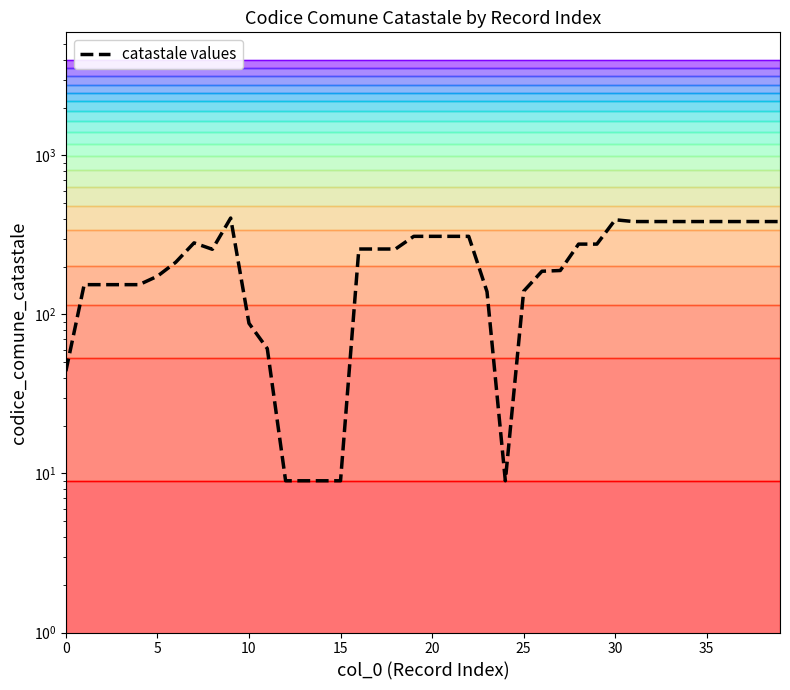

Reading right to left, transcribe all the data shown in this chart.

384	384	384	384	384	384	384	384	384	394	277	277	189	187	140	9	139	310	310	310	310	258	258	258	9	9	9	9	61	88	404	257	282	213	174	154	154	154	154	44